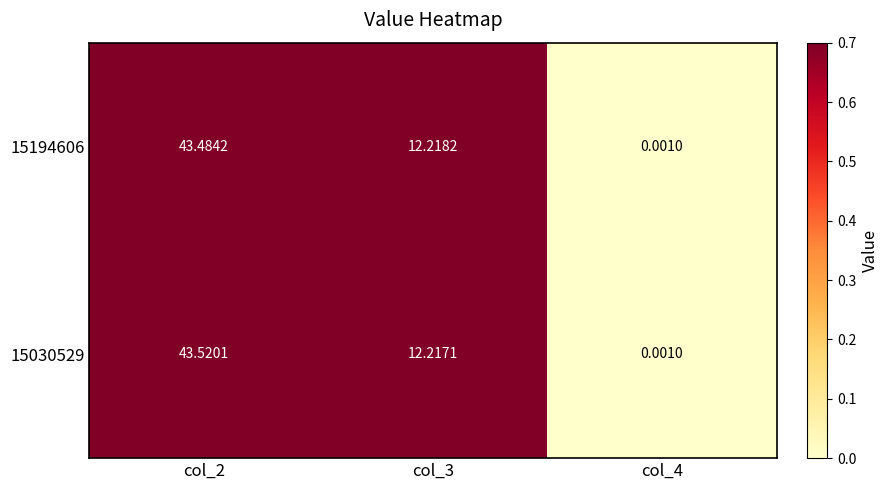

Is the value of 15194606 at col_2 greater than the value of 15030529 at col_4?

Yes